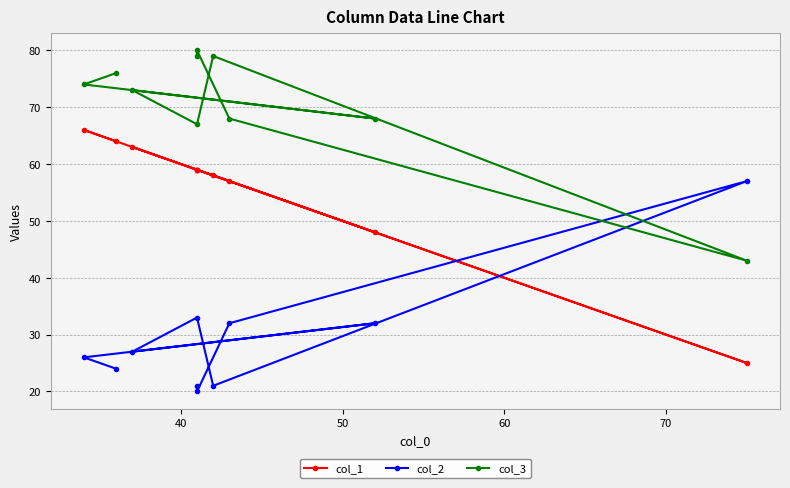

Reading left to right, extract all data points from this chart.

col_1: 59	59	57	25	58	59	63	48	66	64
col_2: 21	20	32	57	21	33	27	32	26	24
col_3: 79	80	68	43	79	67	73	68	74	76